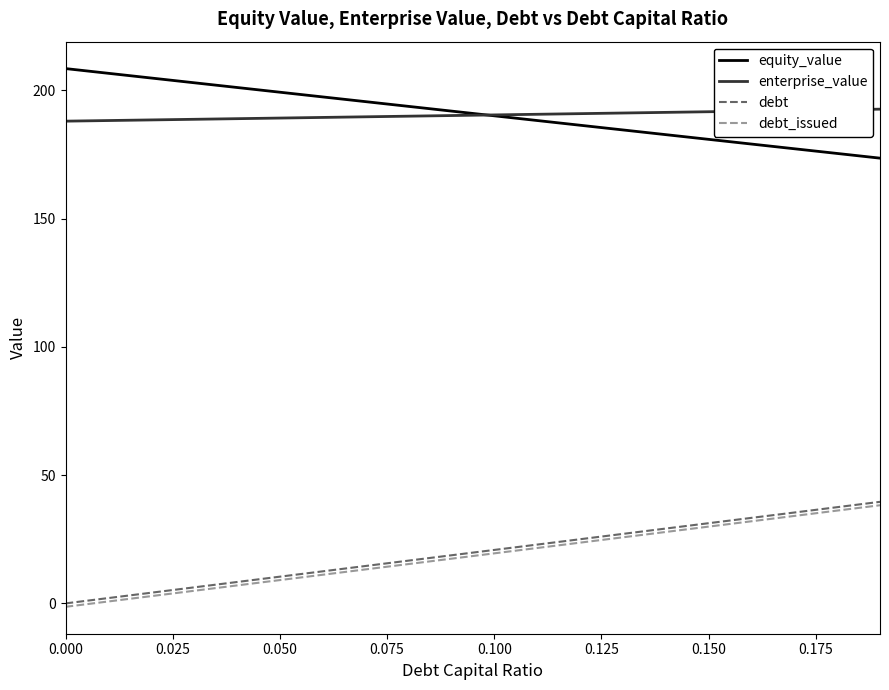

What is the greatest value displayed?

208.5